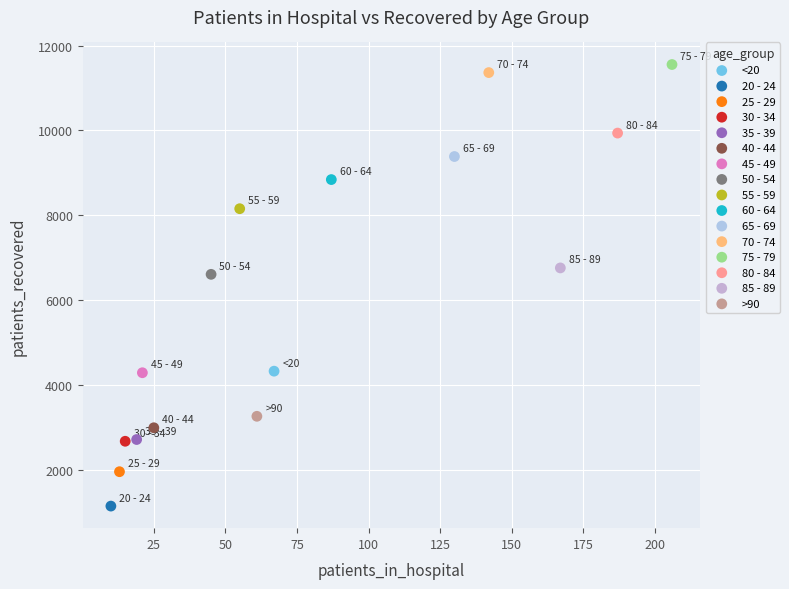

What are all the series names shown in the legend?

<20, 20 - 24, 25 - 29, 30 - 34, 35 - 39, 40 - 44, 45 - 49, 50 - 54, 55 - 59, 60 - 64, 65 - 69, 70 - 74, 75 - 79, 80 - 84, 85 - 89, >90